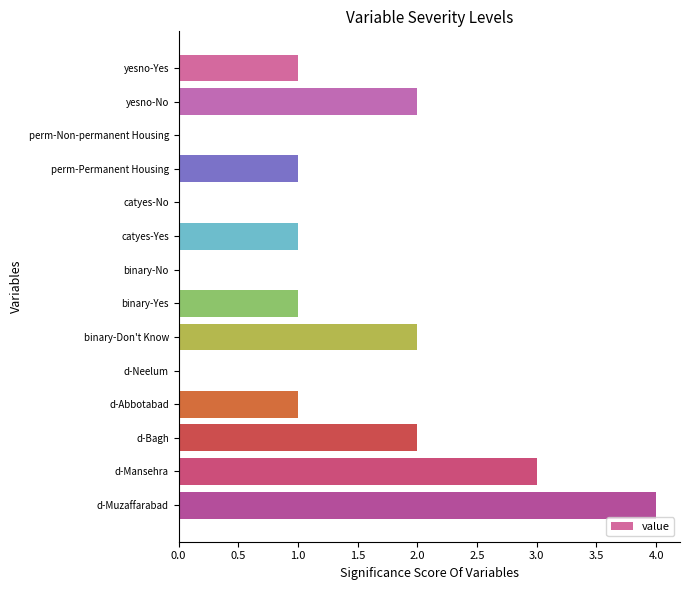

Count the values in the range 0 to 2.

12